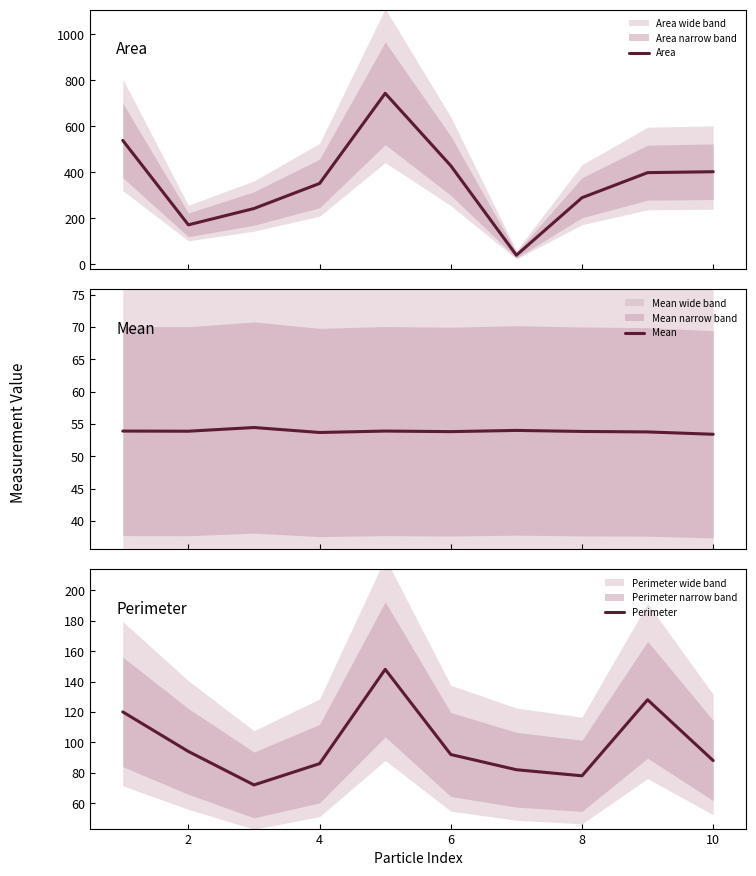

What is the sum of all Area values?

3611